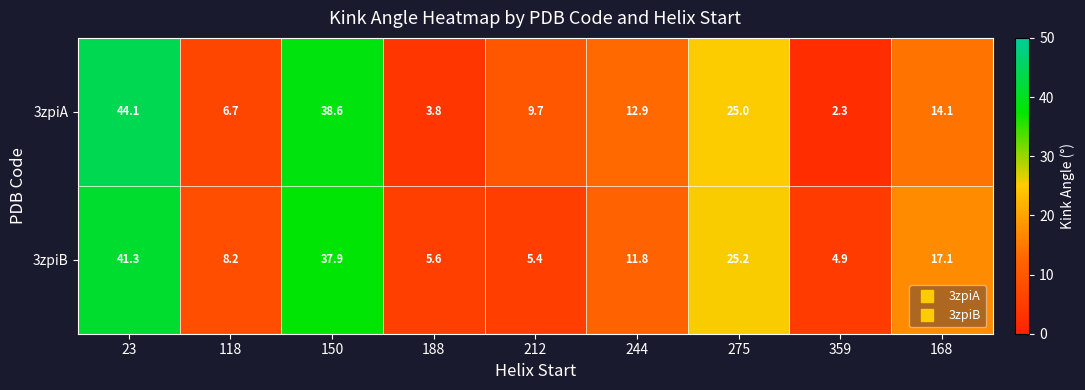

What is the smallest value displayed?

2.3